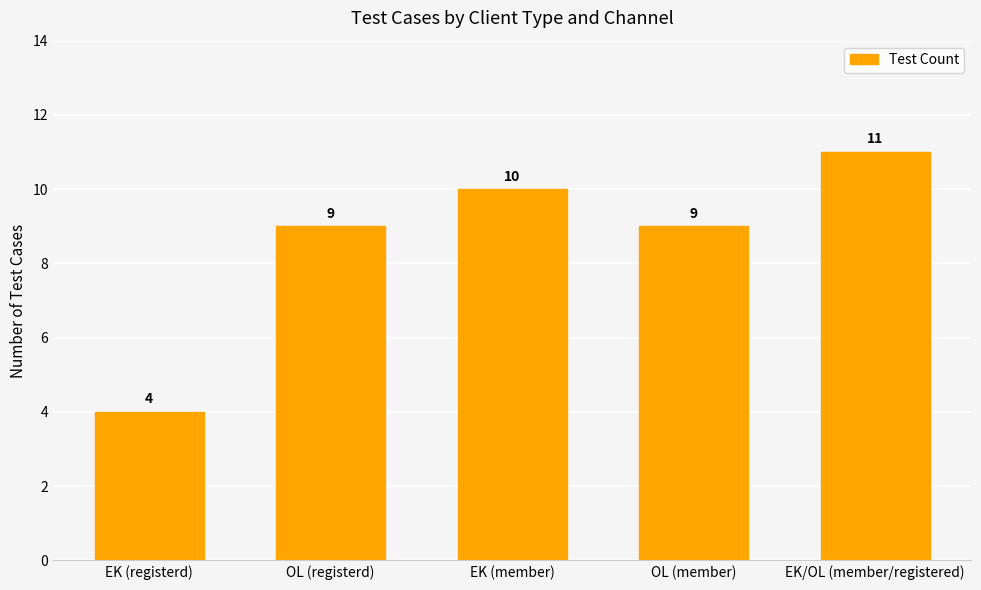

What is the change in value from OL (registerd) to EK (member)?

+1